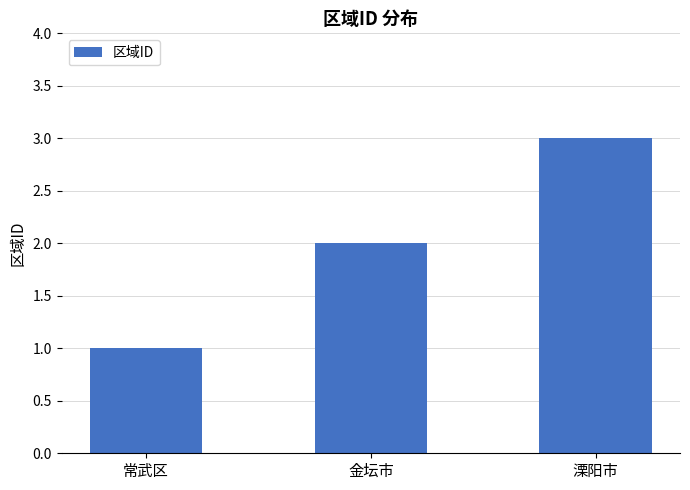

How many values are below 2?

1